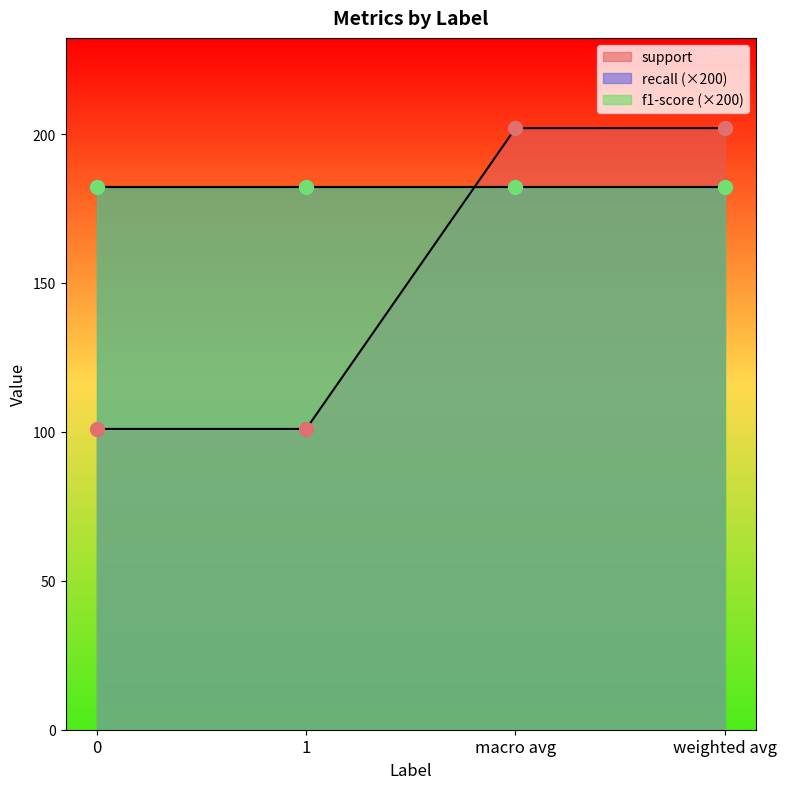

How many lines are shown in the chart?

3